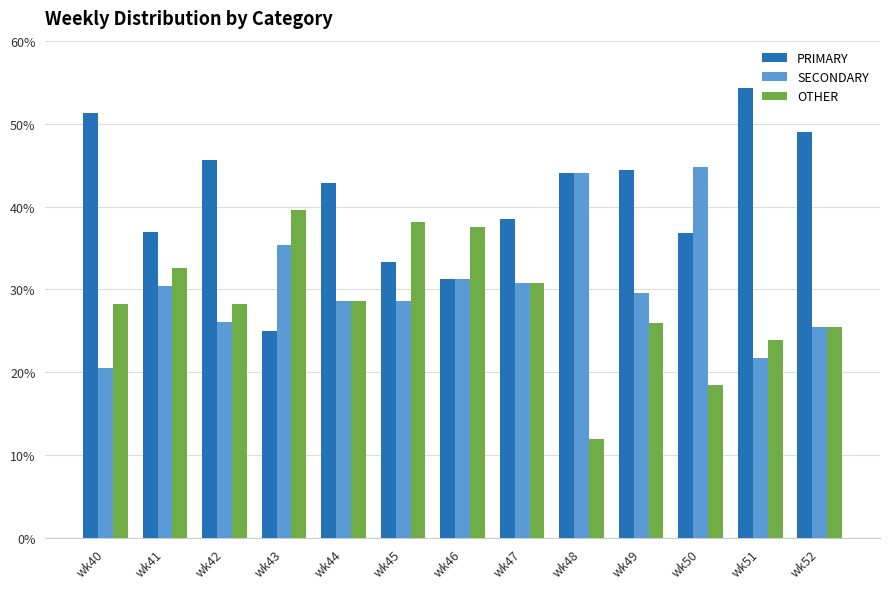

Which category has the highest value across all series?

wk51